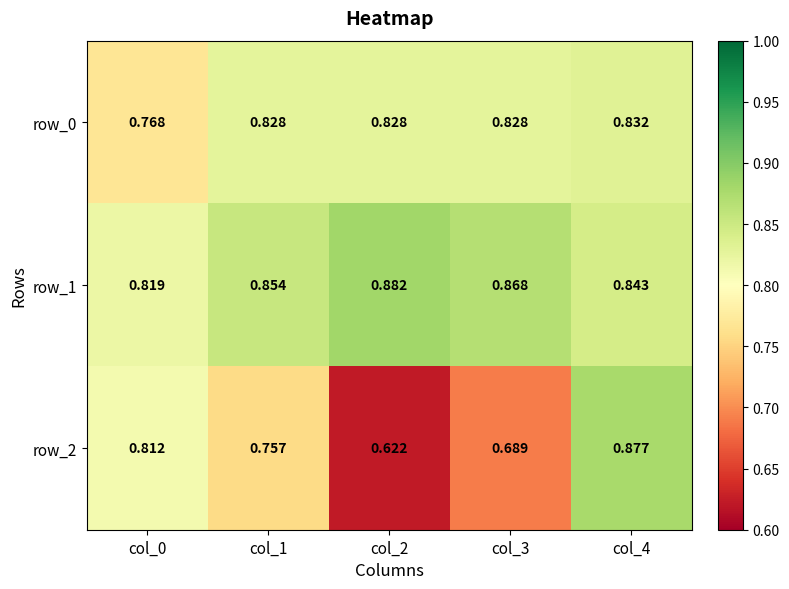

Is the value of row_0 at col_2 greater than the value of row_2 at col_2?

Yes